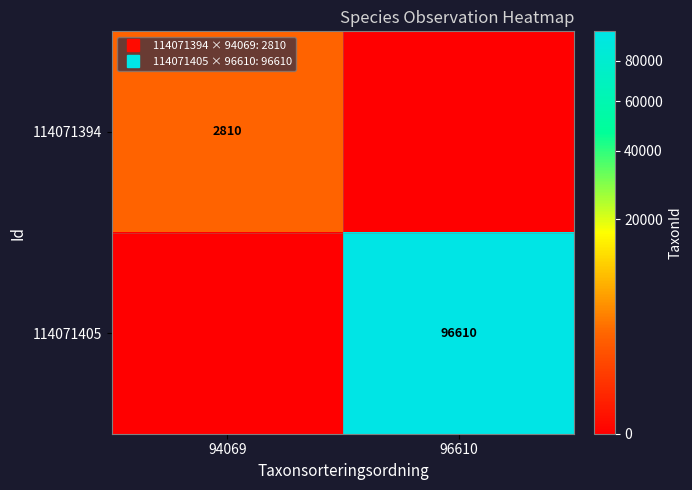

What is the difference between the highest and lowest values at 94069?

2810